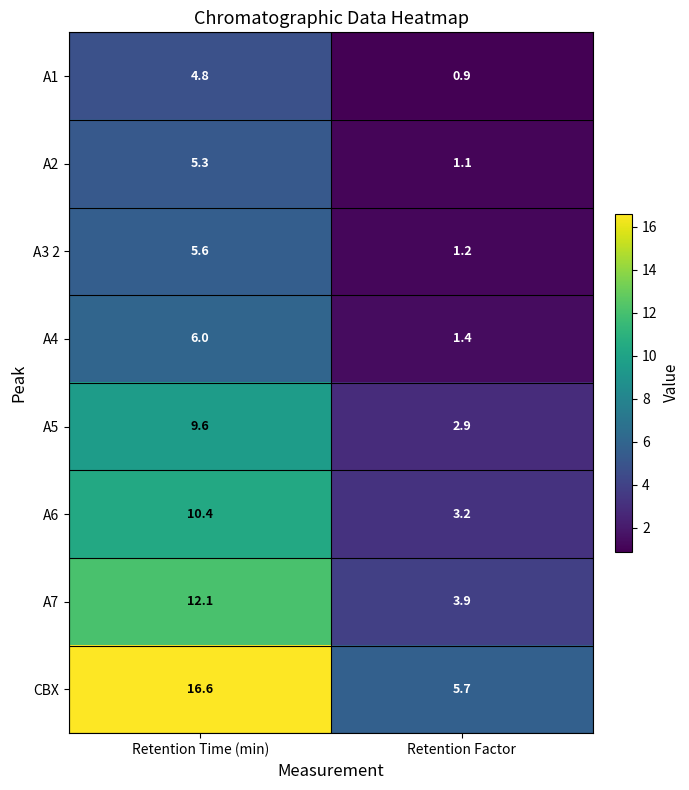

How many data points does each series have?

2